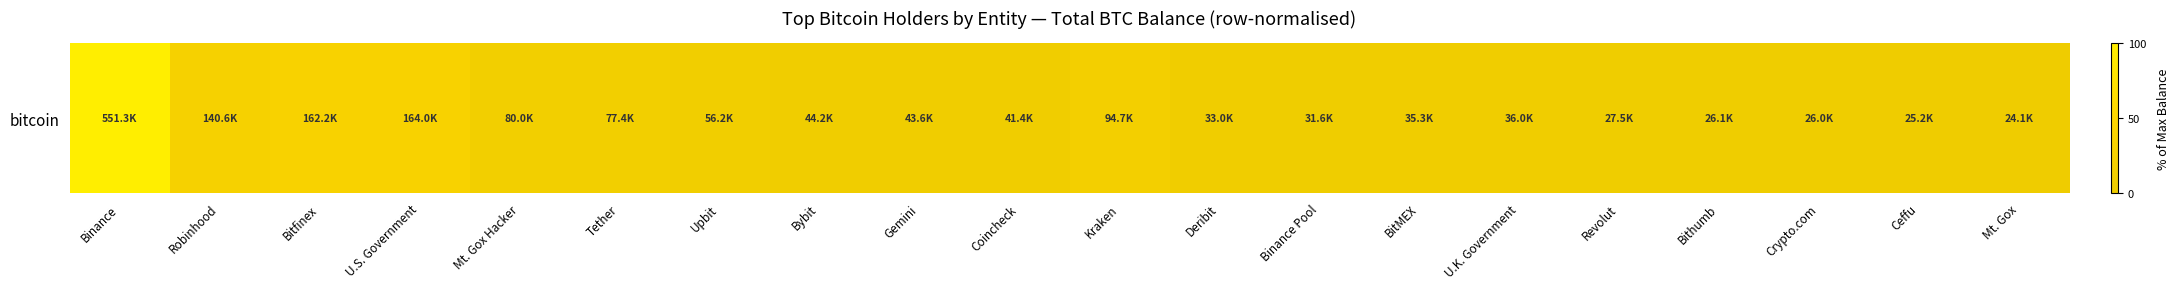

At which label does the data first exceed 7?

Binance